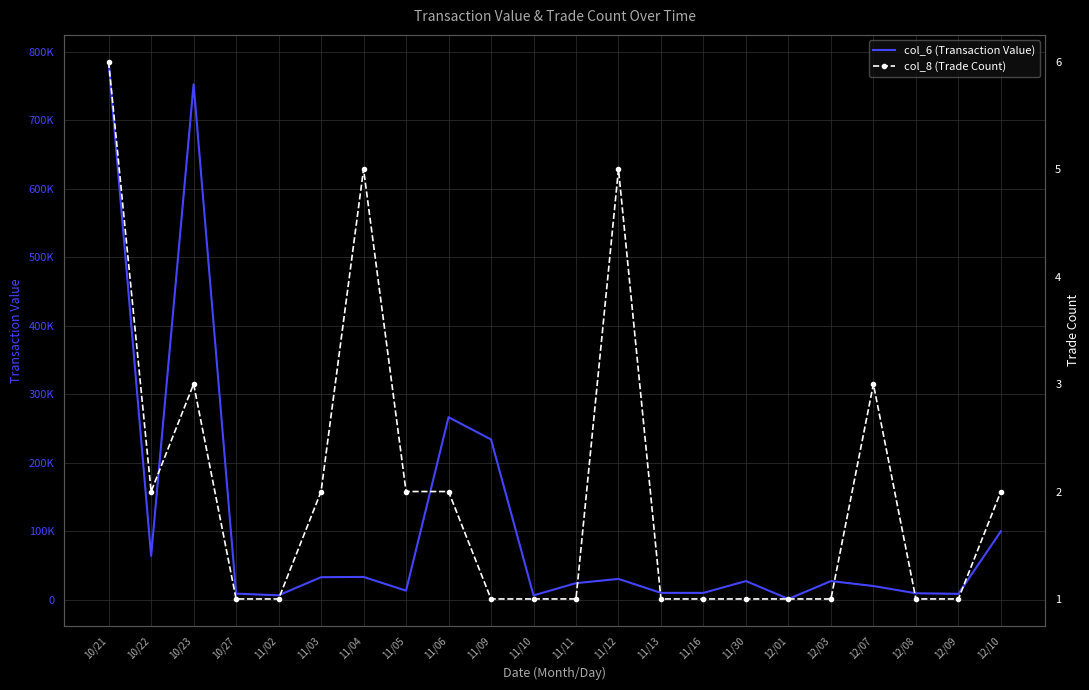

Reading right to left, list all the values displayed in this chart.

col_6 (Transaction Value): 12/10=99900	12/09=8600	12/08=9400	12/07=20010	12/03=27250	12/01=1110	11/30=27250	11/16=10000	11/13=10000	11/12=30370	11/11=24200	11/10=6300	11/09=234000	11/06=266500	11/05=13250	11/04=33250	11/03=32900	11/02=6450	10/27=8890	10/23=752590	10/22=63960	10/21=785480
col_8 (Trade Count): 12/10=2	12/09=1	12/08=1	12/07=3	12/03=1	12/01=1	11/30=1	11/16=1	11/13=1	11/12=5	11/11=1	11/10=1	11/09=1	11/06=2	11/05=2	11/04=5	11/03=2	11/02=1	10/27=1	10/23=3	10/22=2	10/21=6